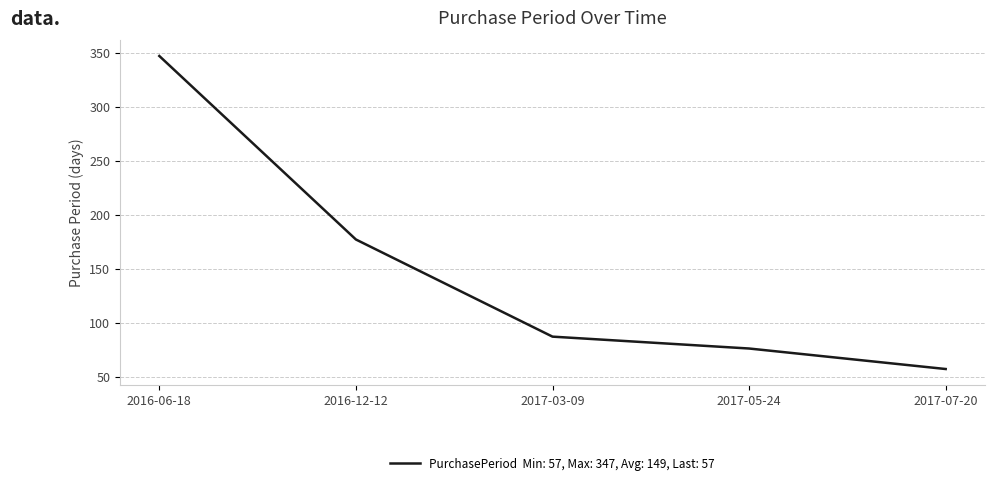

How many values are below 87?

2